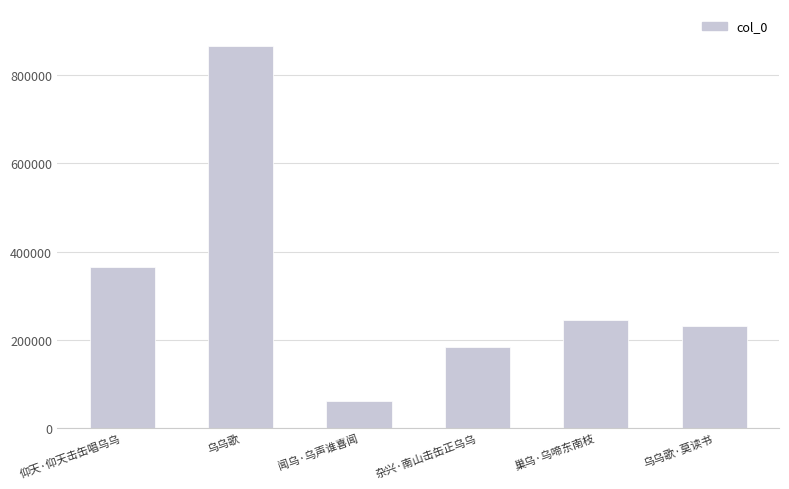

How many data points does each series have?

6